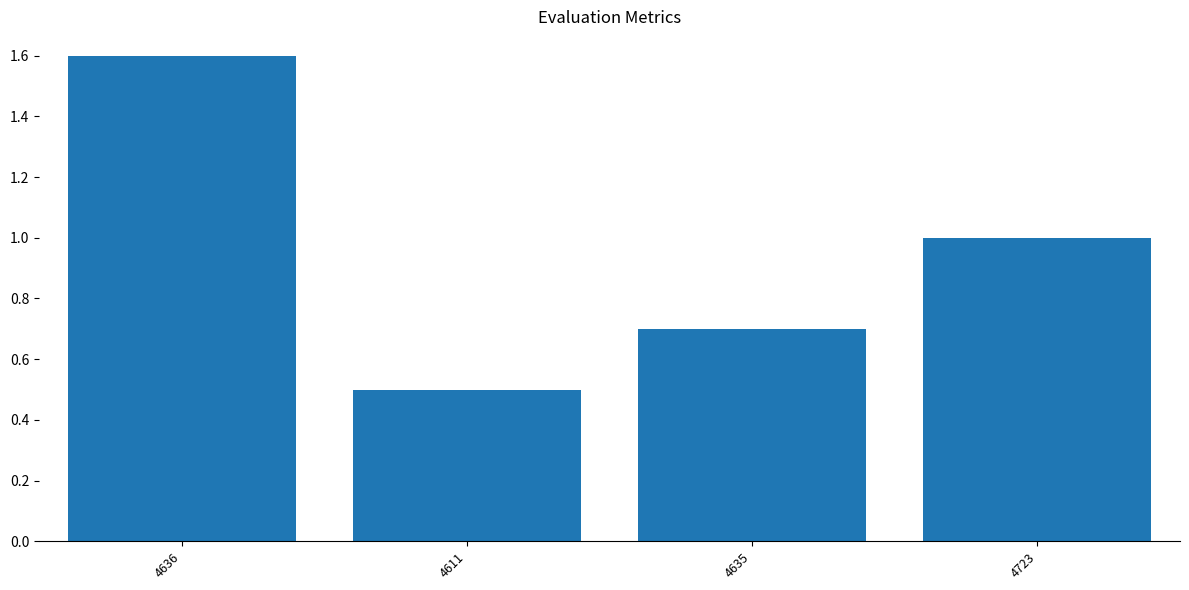

How many bars are there in total?

4